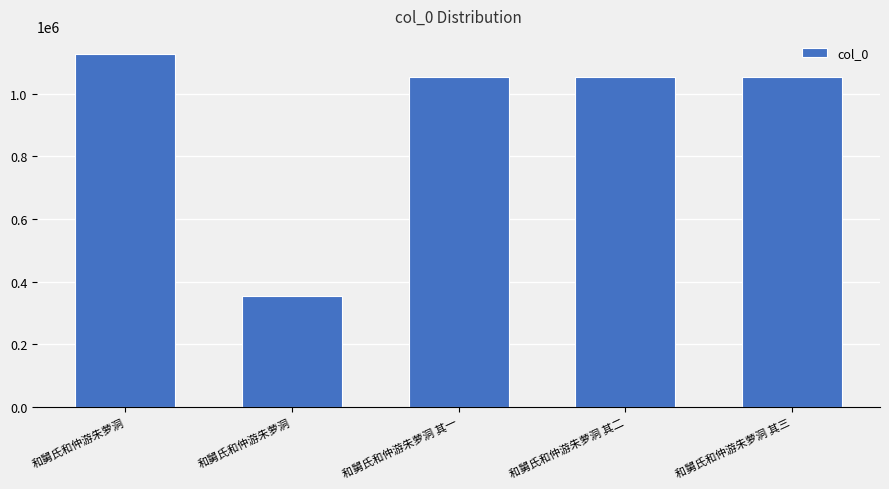

Between 和舅氏和仲游朱萝洞 and 和舅氏和仲游朱萝洞, which is larger?

和舅氏和仲游朱萝洞